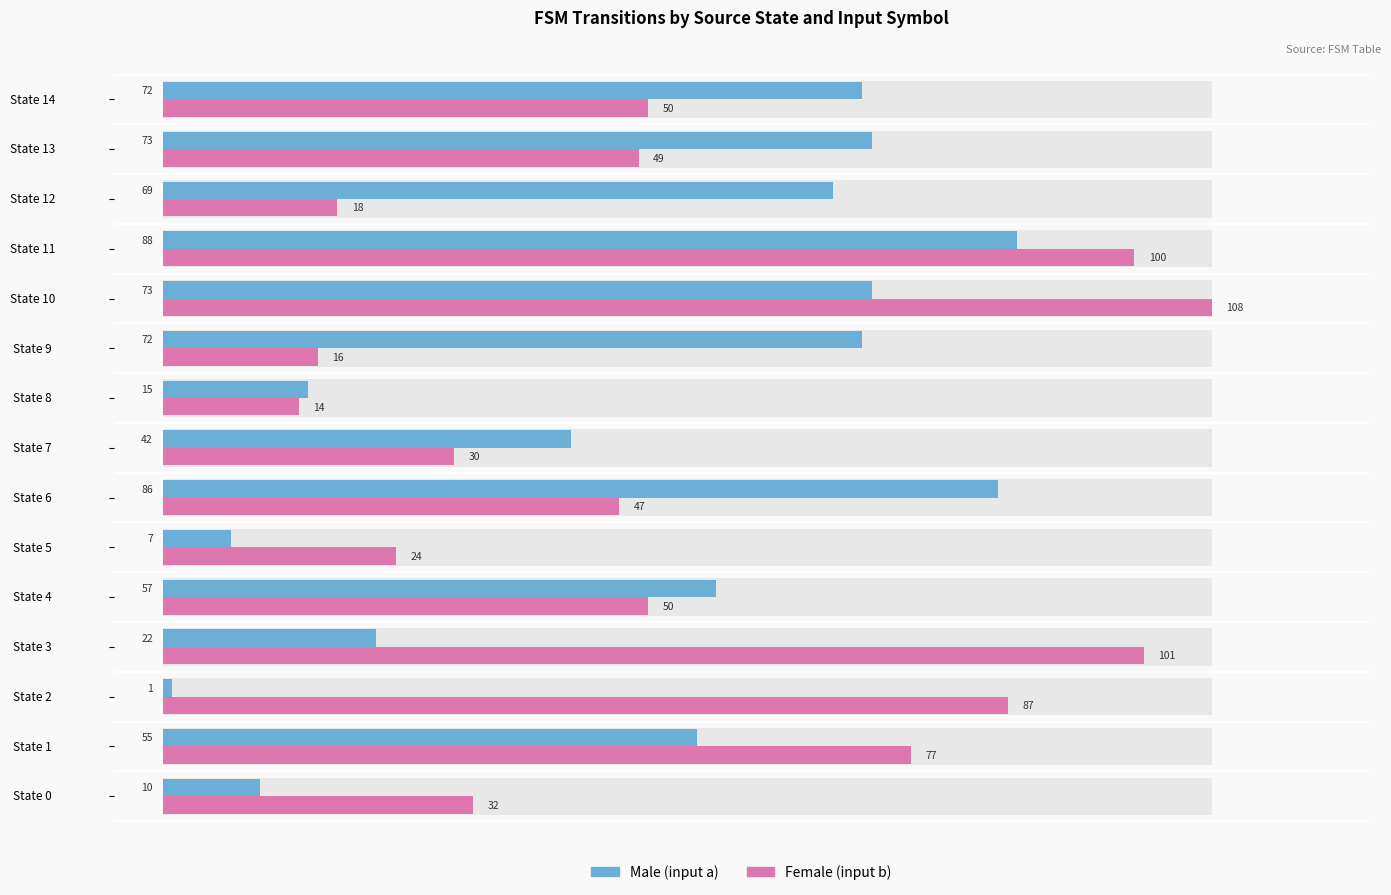

Which has a higher value, State 0 or State 6?

State 6